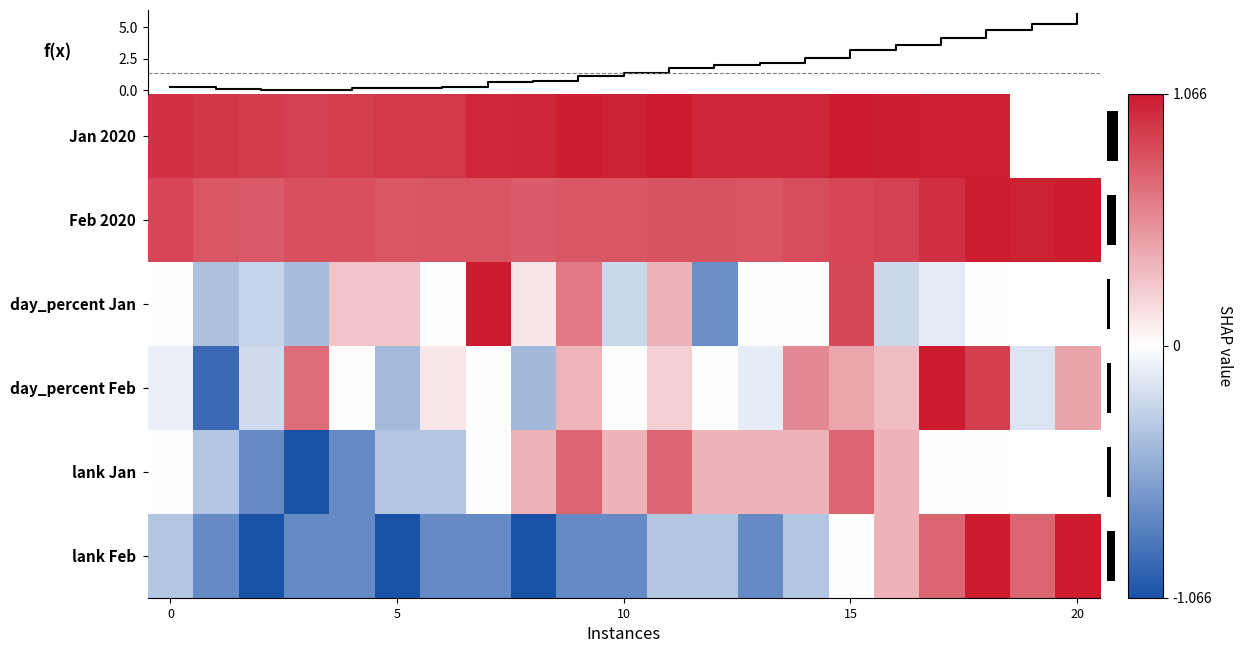

What is the average value of the Feb 2020 series?

0.8